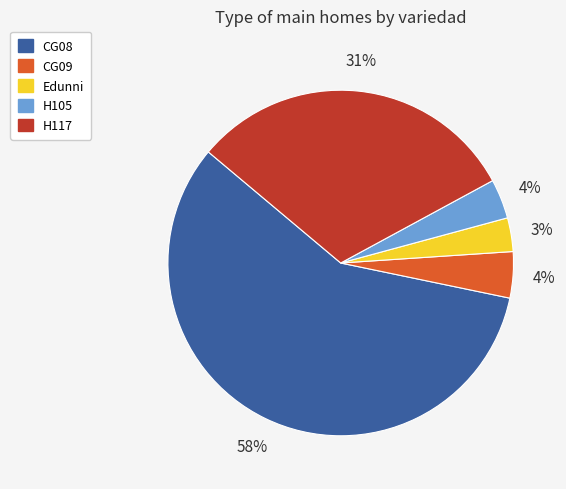

Is it true that CG08 is 45% of the pie?

False